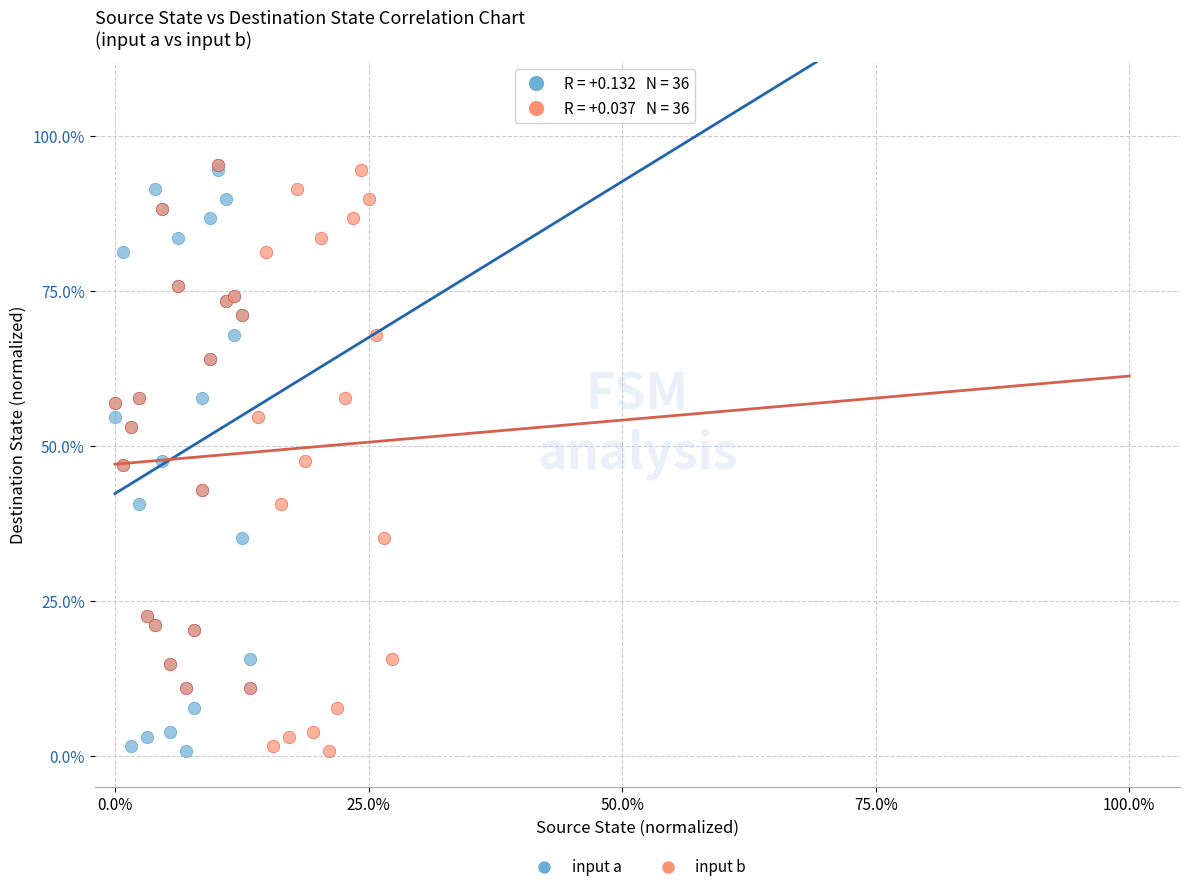

What are all the series names shown in the legend?

input a, input b